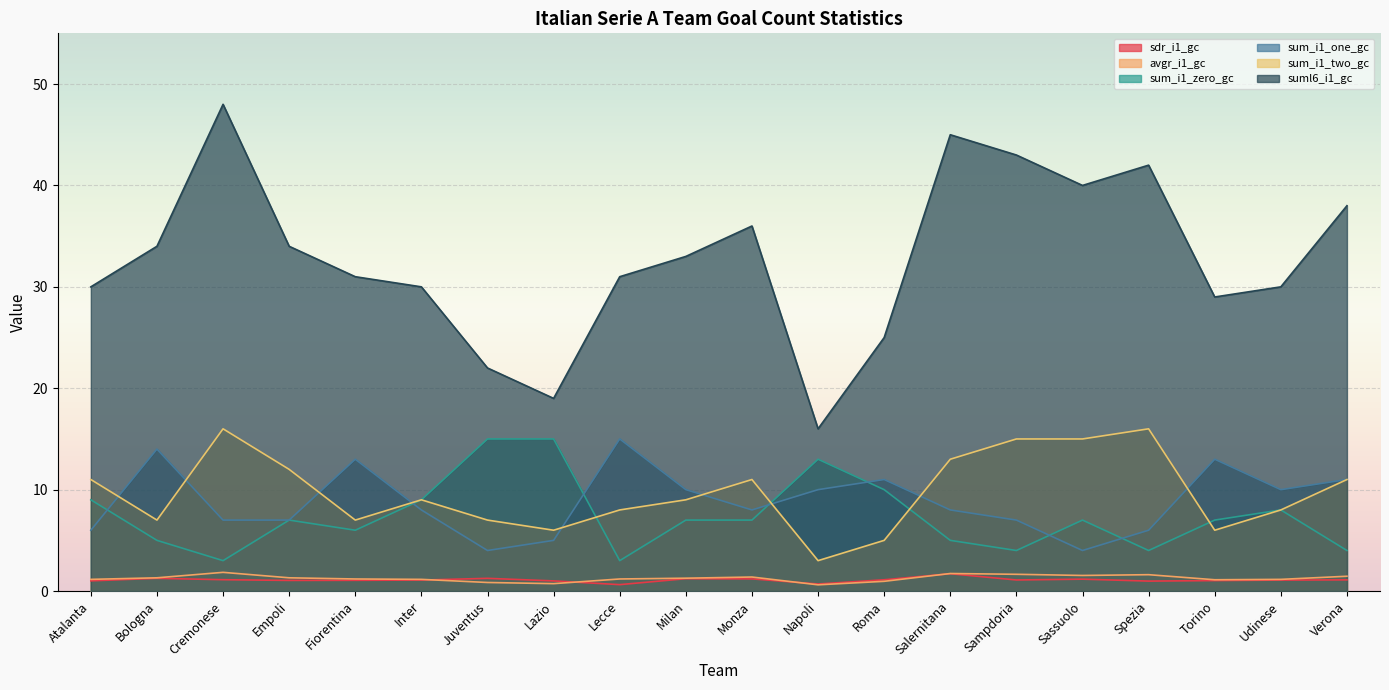

The sdr_i1_gc series shows 0.6 at Udinese. True or false?

False